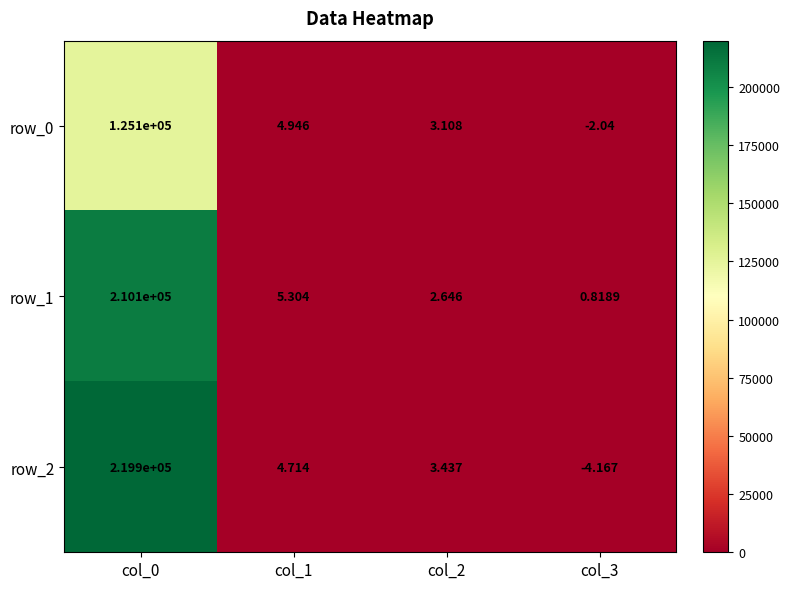

Count the number of categories in the chart.

4